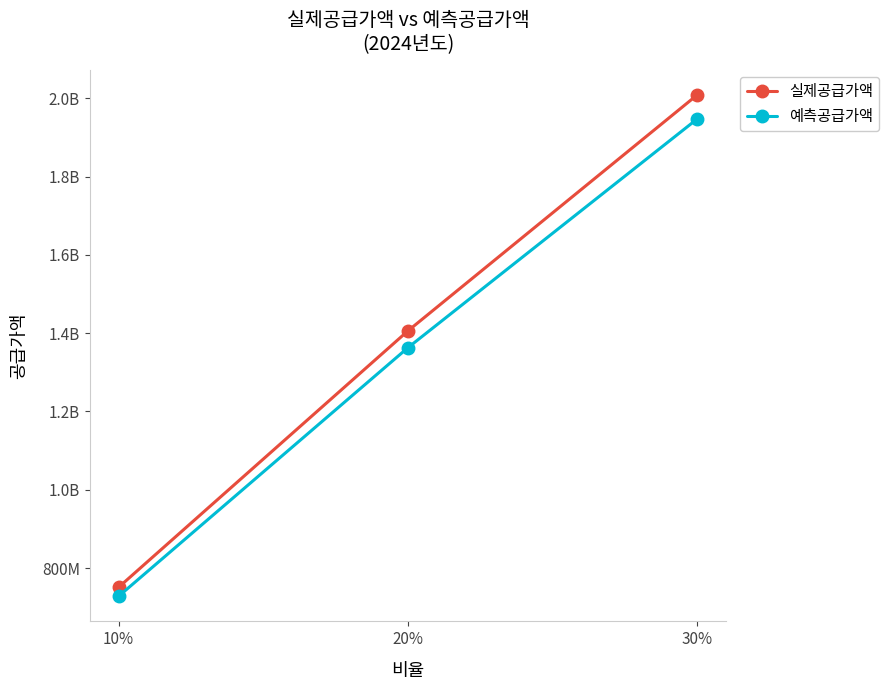

What are all the series names shown in the legend?

실제공급가액, 예측공급가액